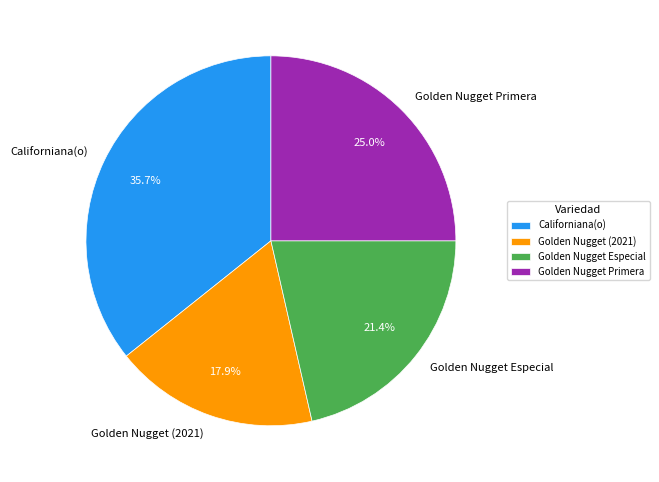

Combined, what portion of the pie is Californiana(o) and Golden Nugget Especial?

57.1%